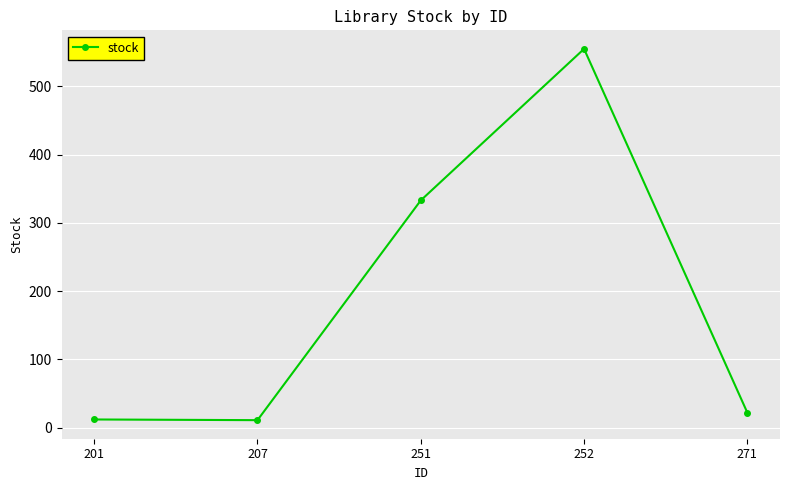

Is this an area chart (filled region under the line)?

No